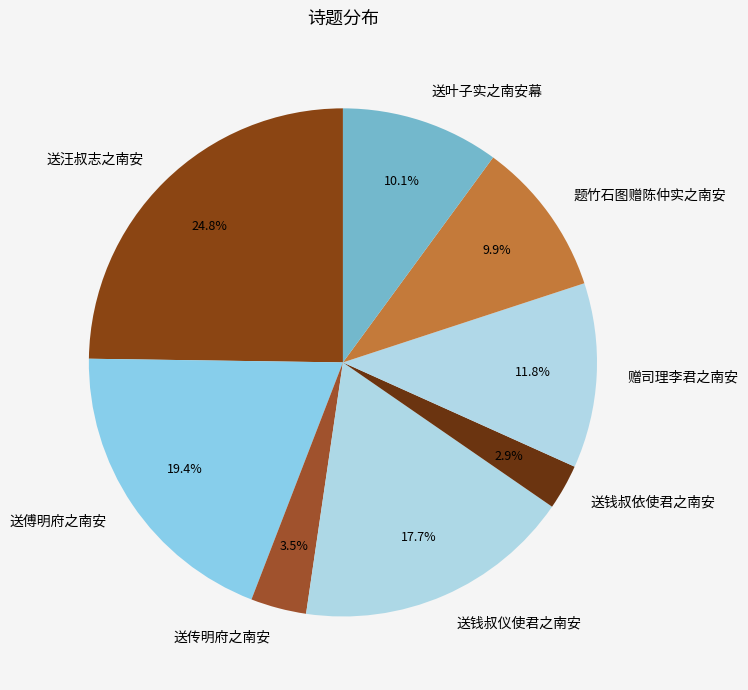

Does 送传明府之南安 represent more than half of the total?

No